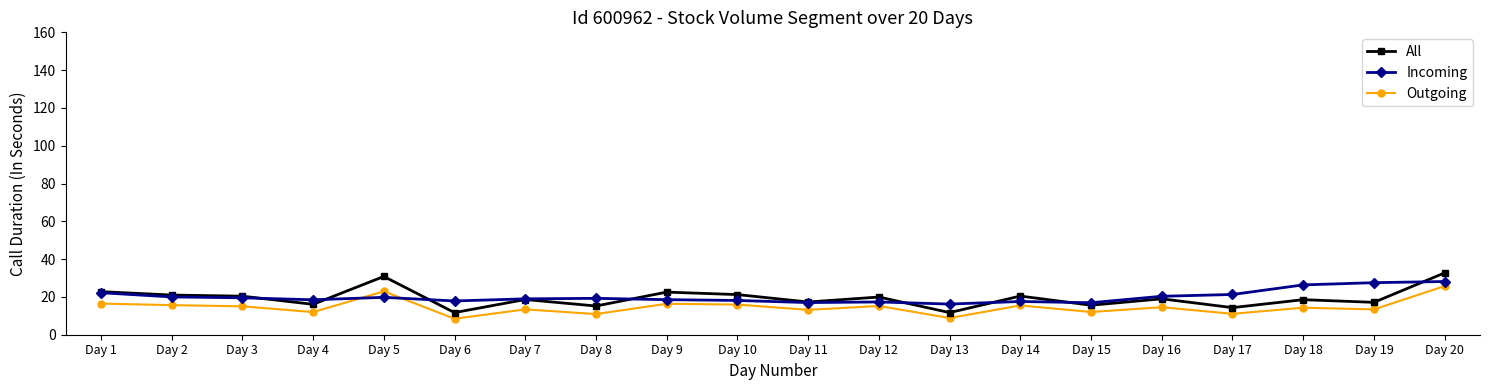

What are all the series names shown in the legend?

All, Incoming, Outgoing